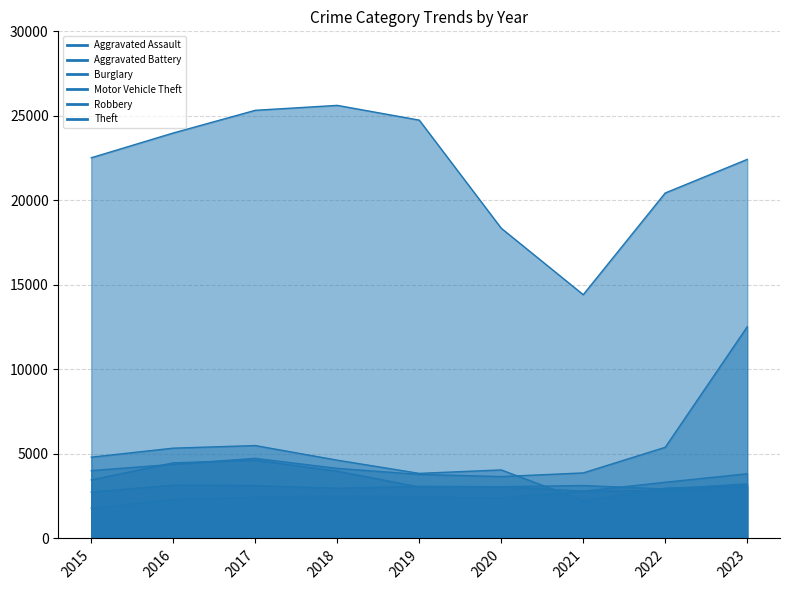

Which category has the highest value in the Motor Vehicle Theft series?

2023